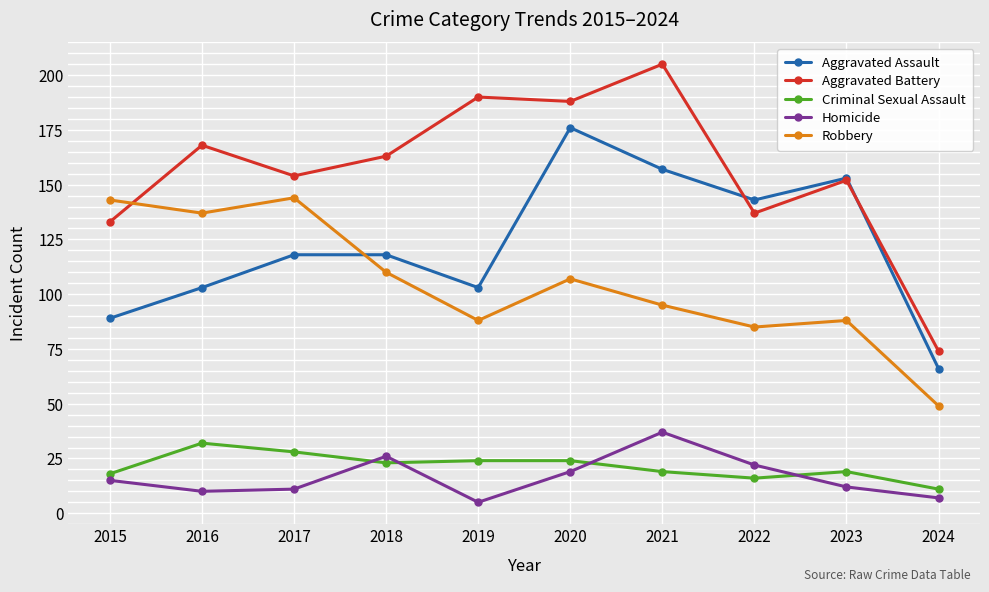

At how many categories does at least one series exceed 149?

7